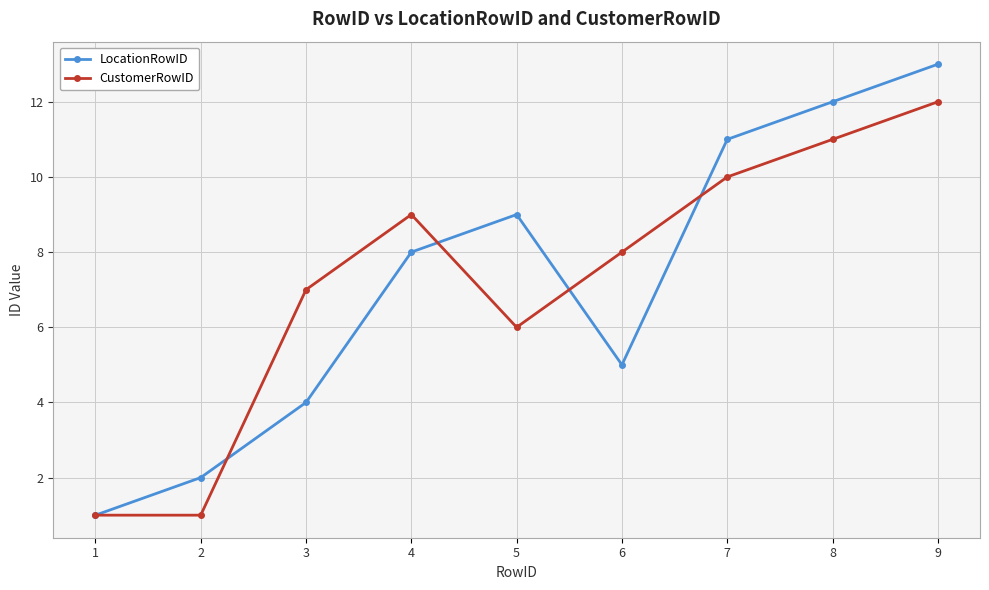

Which series has the widest spread of values?

LocationRowID